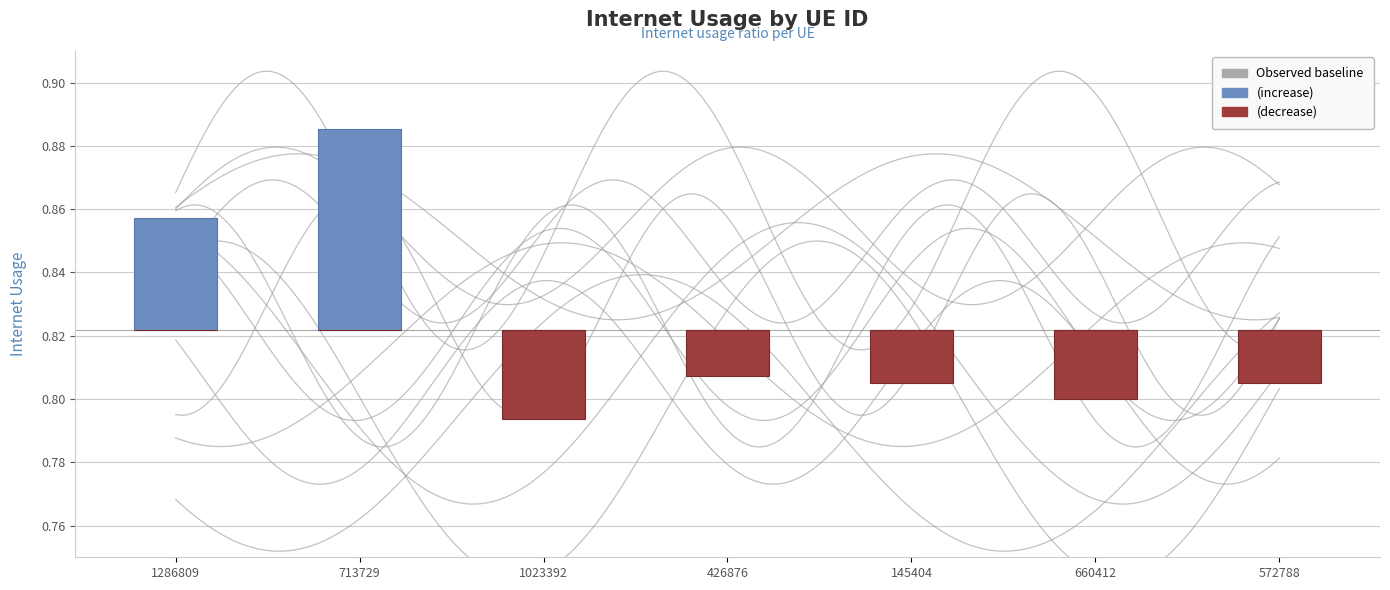

At how many categories does at least one series exceed 0?

2